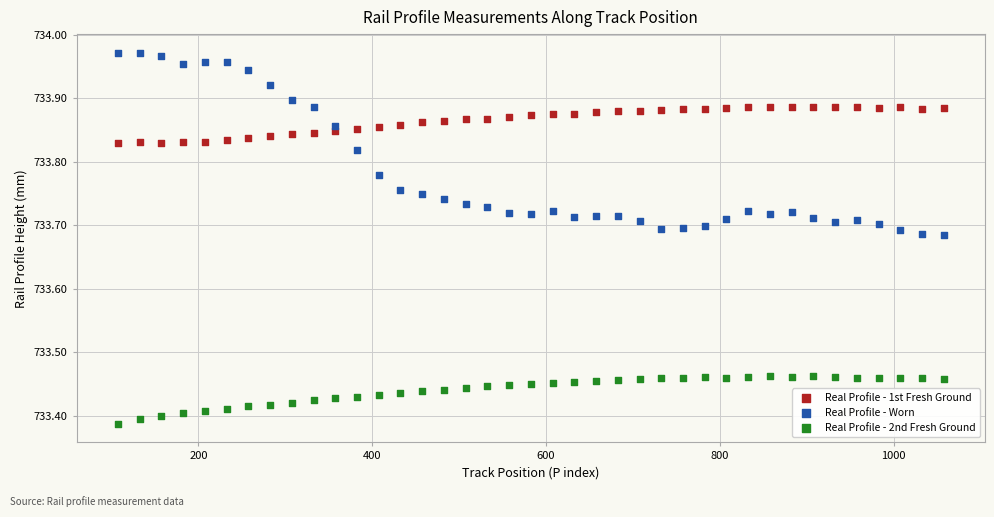

Which series reaches the minimum Y coordinate?

Real Profile - 2nd Fresh Ground